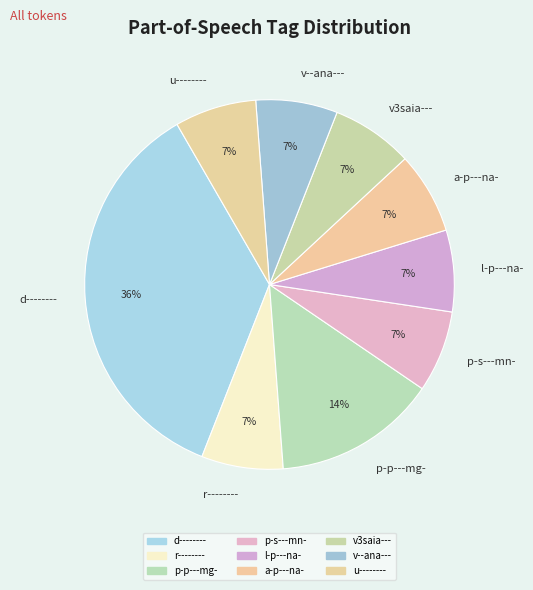

To the nearest percent, what is the combined percentage of v3saia--- and v--ana---?

14%